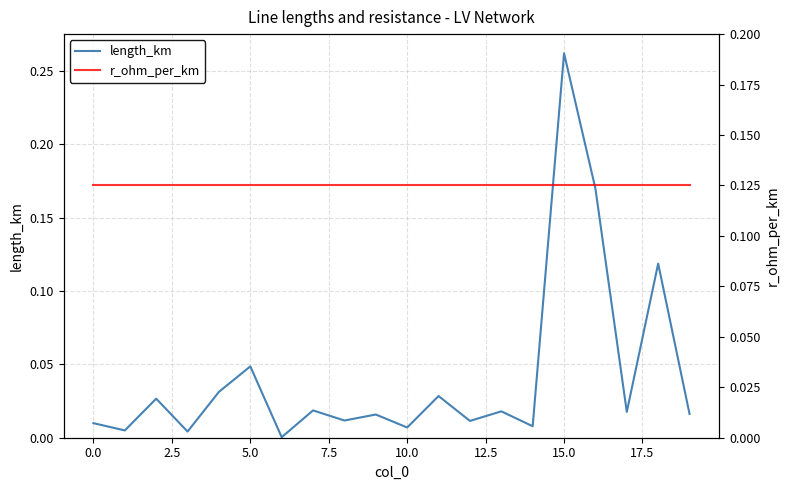

What is the label of the 17th point from the left?

16